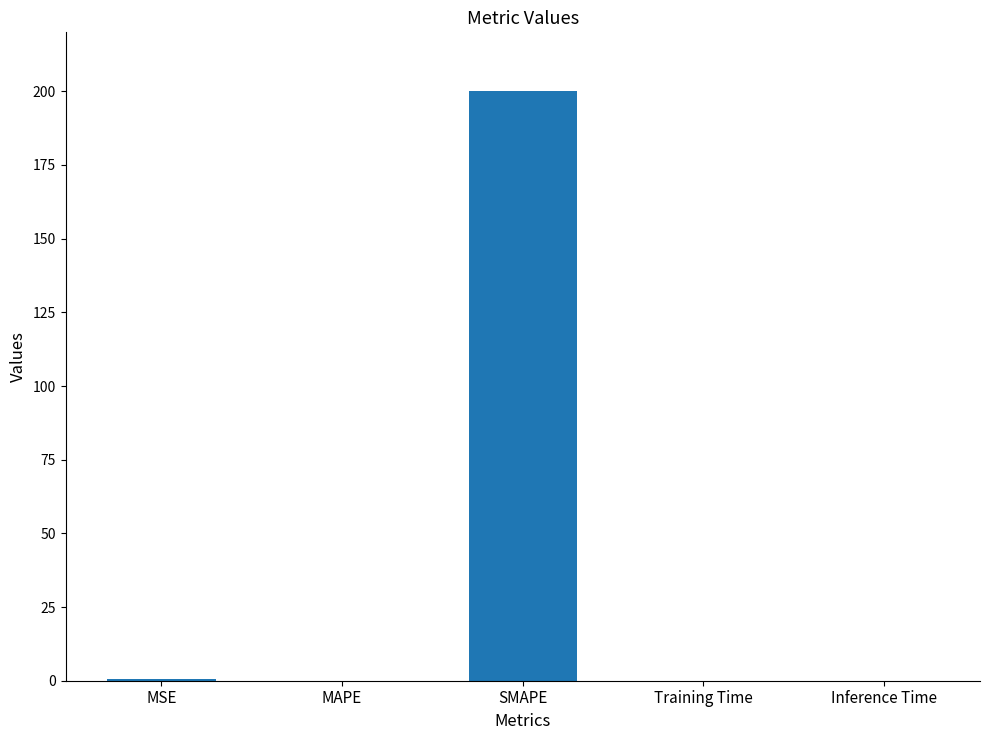

Which label corresponds to the largest value in the chart?

SMAPE